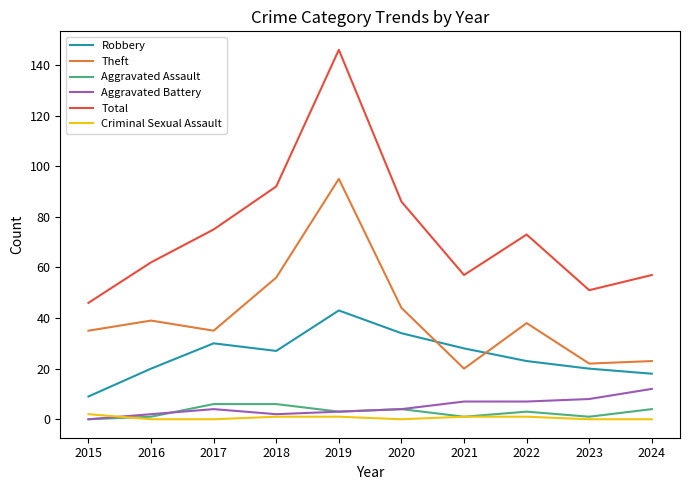

Reading left to right, what are all the values shown in this chart?

Robbery: 2015=9	2016=20	2017=30	2018=27	2019=43	2020=34	2021=28	2022=23	2023=20	2024=18
Theft: 2015=35	2016=39	2017=35	2018=56	2019=95	2020=44	2021=20	2022=38	2023=22	2024=23
Aggravated Assault: 2015=0	2016=1	2017=6	2018=6	2019=3	2020=4	2021=1	2022=3	2023=1	2024=4
Aggravated Battery: 2015=0	2016=2	2017=4	2018=2	2019=3	2020=4	2021=7	2022=7	2023=8	2024=12
Total: 2015=46	2016=62	2017=75	2018=92	2019=146	2020=86	2021=57	2022=73	2023=51	2024=57
Criminal Sexual Assault: 2015=2	2016=0	2017=0	2018=1	2019=1	2020=0	2021=1	2022=1	2023=0	2024=0